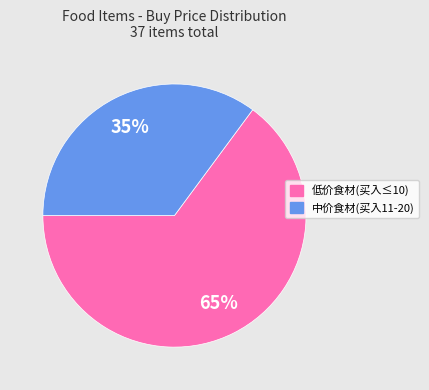

To the nearest percent, what is the difference between the largest and smallest slice percentages?

30%